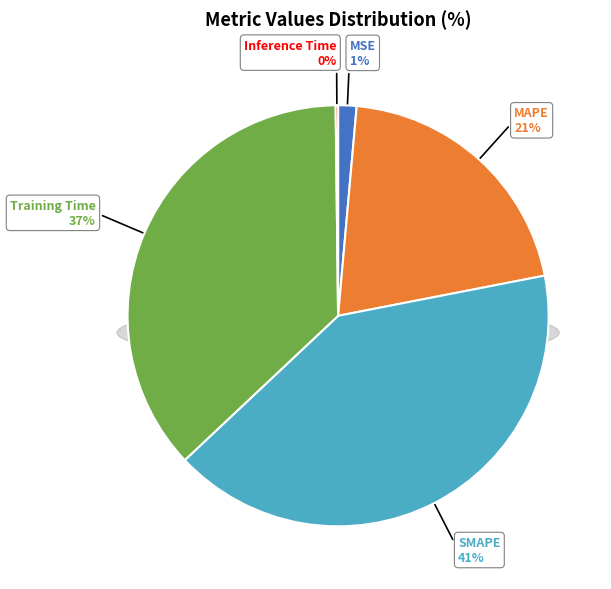

To the nearest percent, what percentage of the pie is SMAPE?

41%